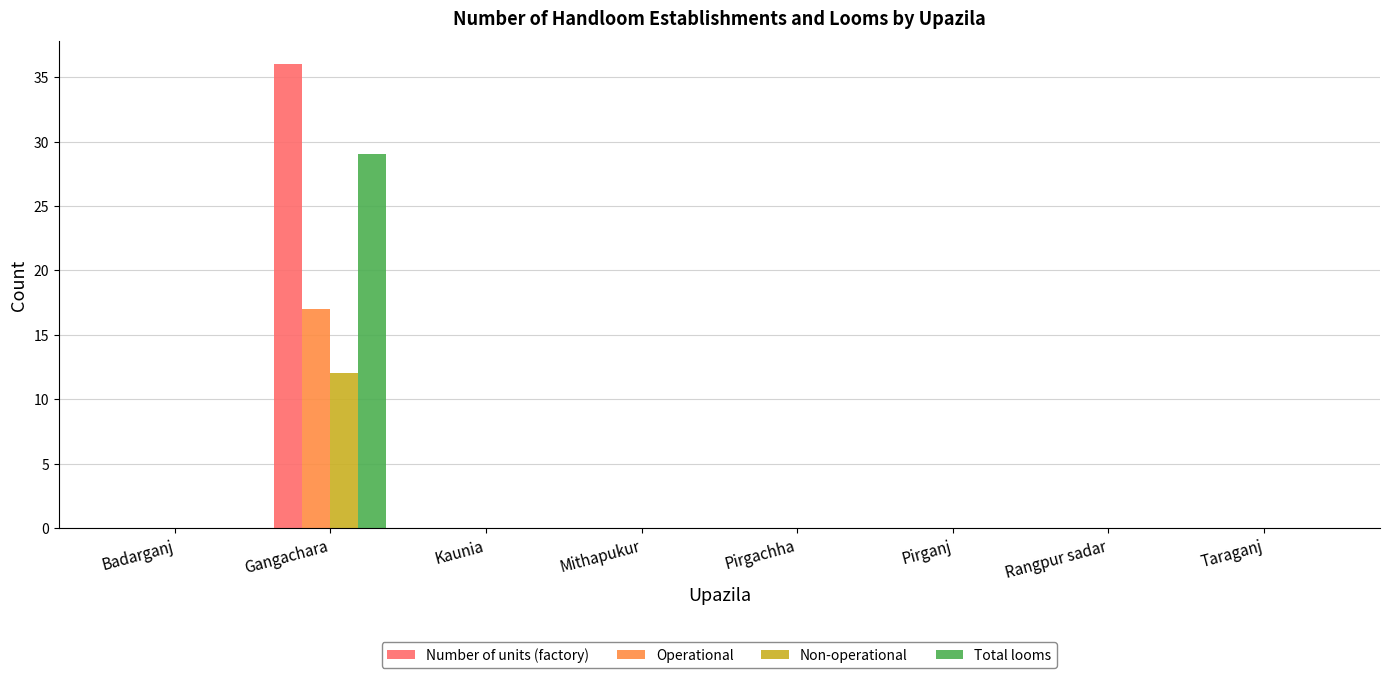

Count the number of data series in this chart.

4